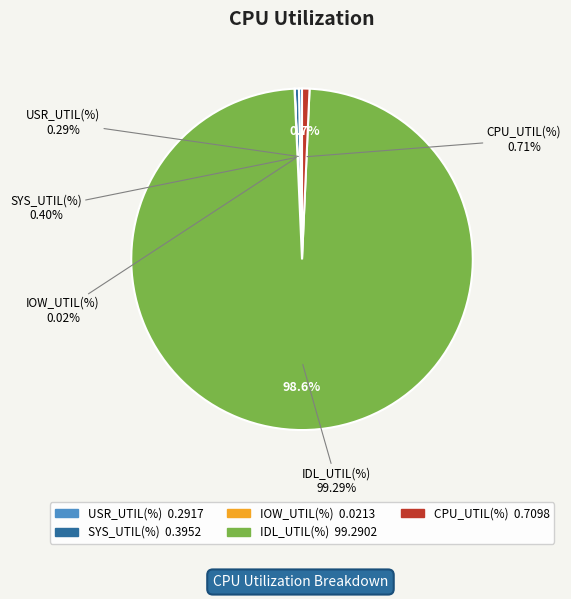

What is the change in value from SYS_UTIL(%) to IOW_UTIL(%)?

-0.4